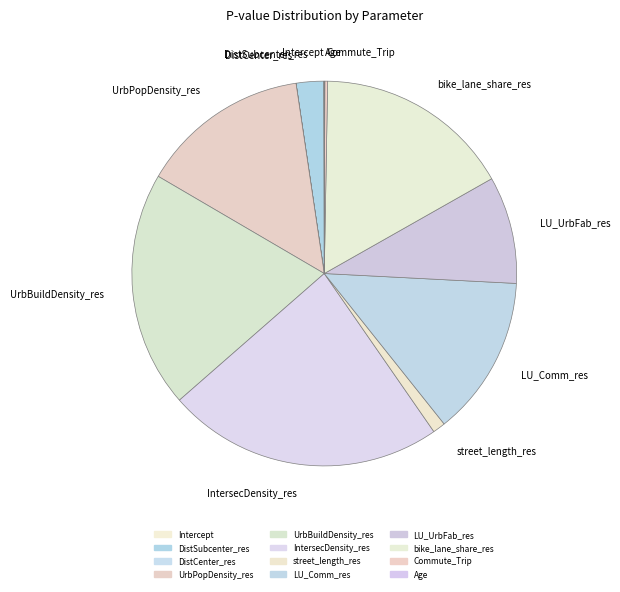

The street_length_res slice represents 1% of the pie. True or false?

True